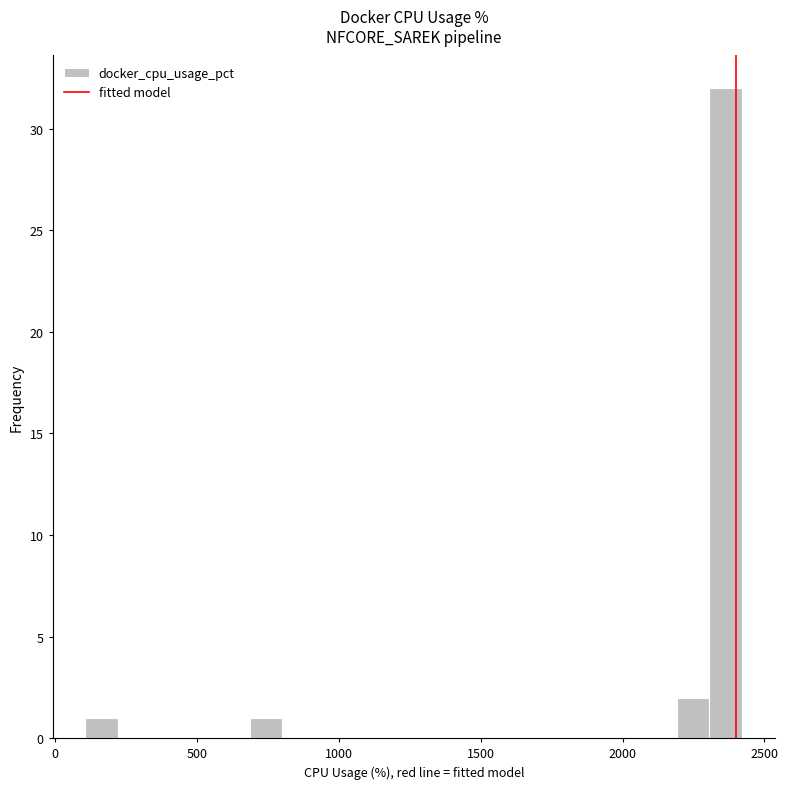

Read against the x-axis, roughly where is the centre of the tallest bar?

2350